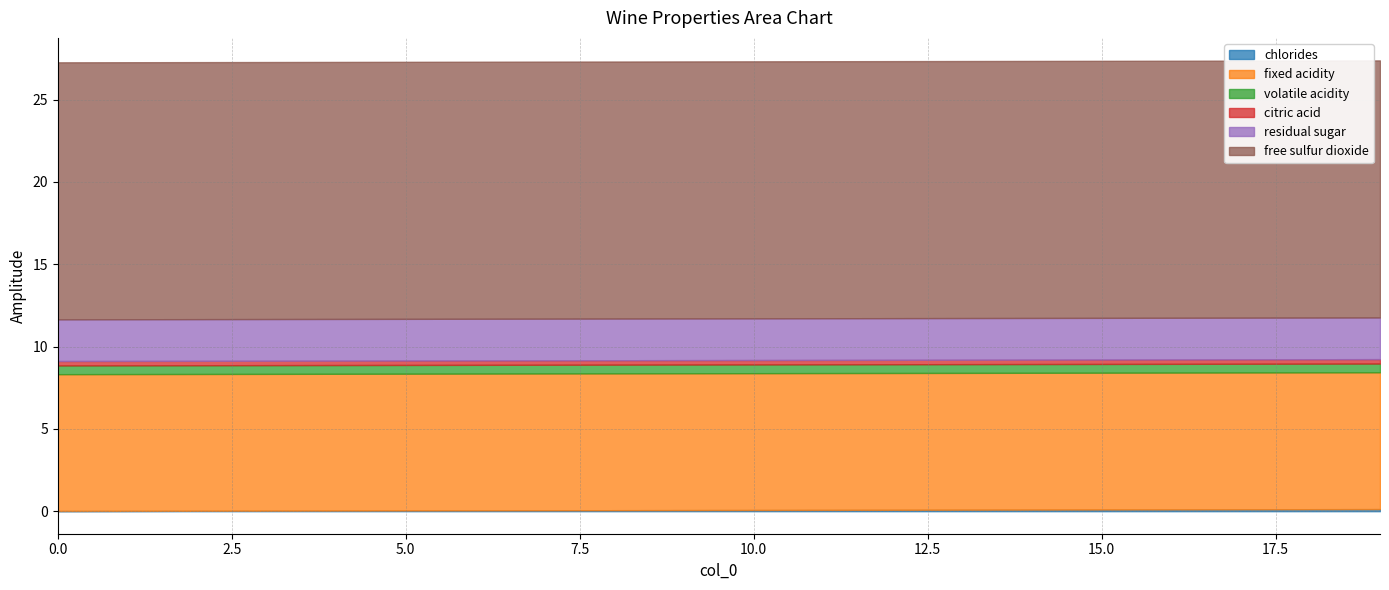

What are all the series names shown in the legend?

chlorides, fixed acidity, volatile acidity, citric acid, residual sugar, free sulfur dioxide